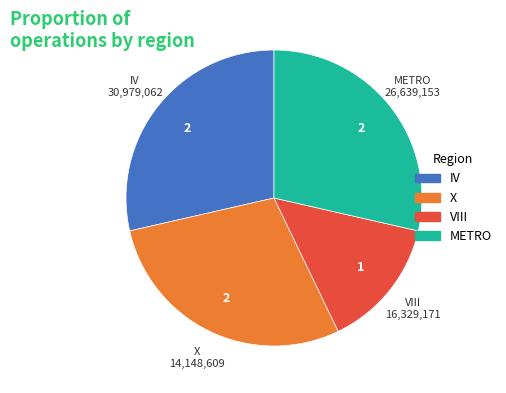

Is there any slice that represents more than half of the pie?

No